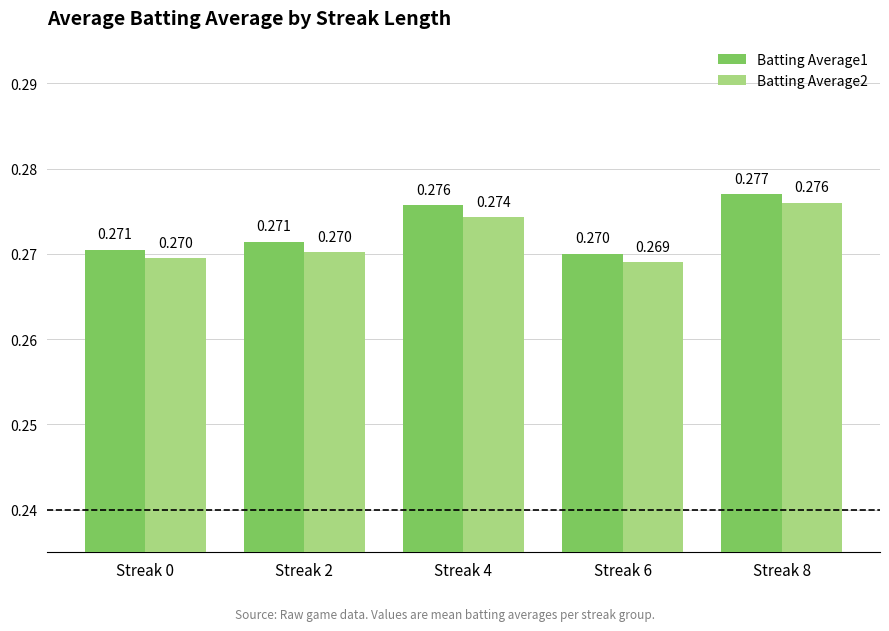

How many distinct data groups are displayed?

2